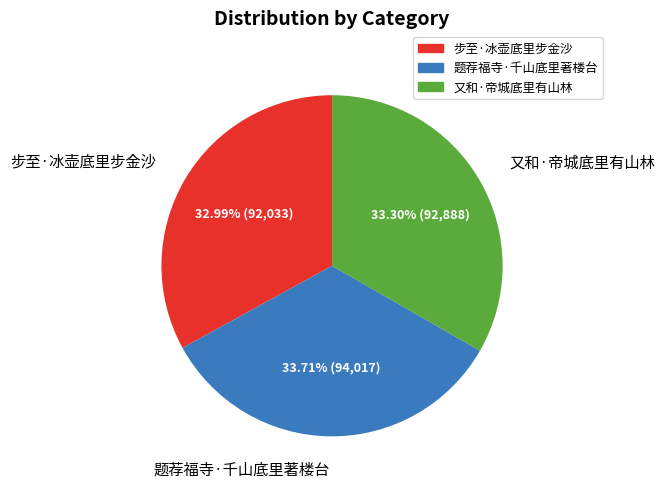

Is it true that 又和·帝城底里有山林 is 33% of the pie?

True